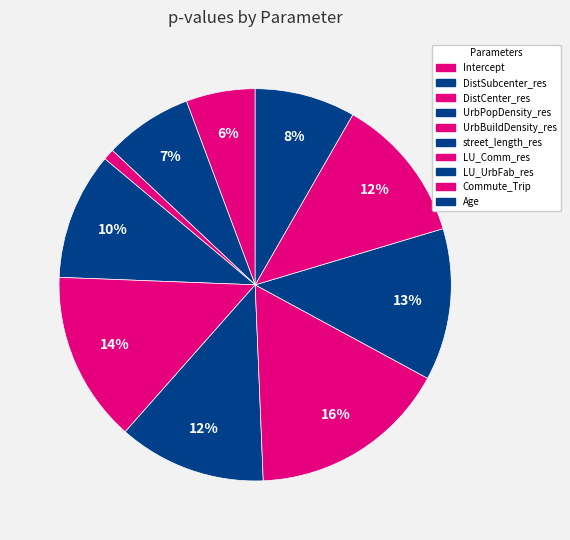

Is there any slice that represents more than half of the pie?

No